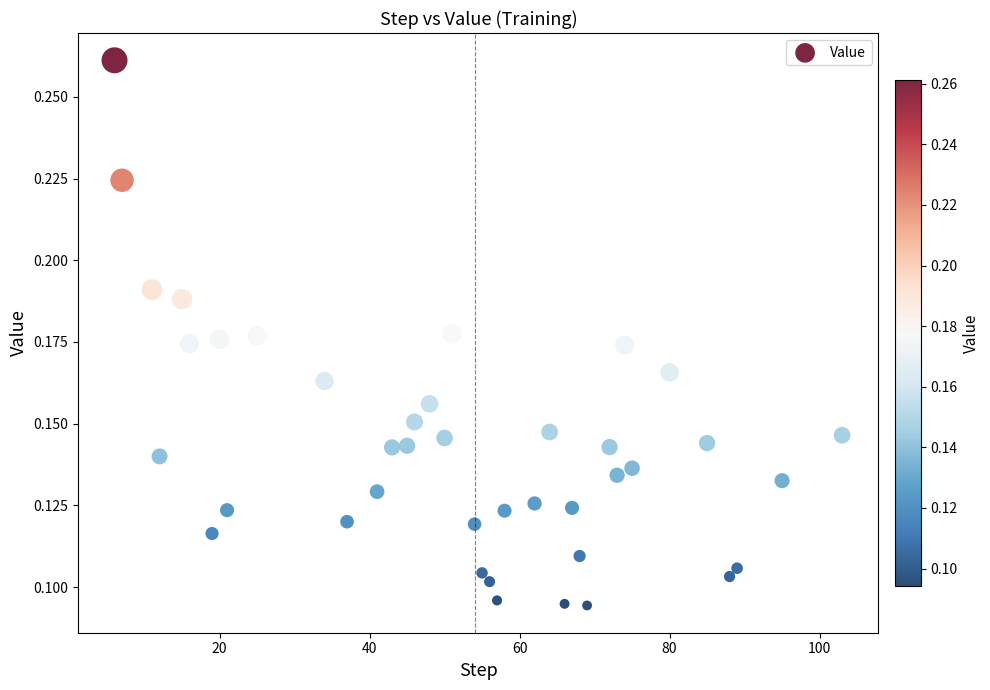

What is the range of X values (max minus min)?

97.0